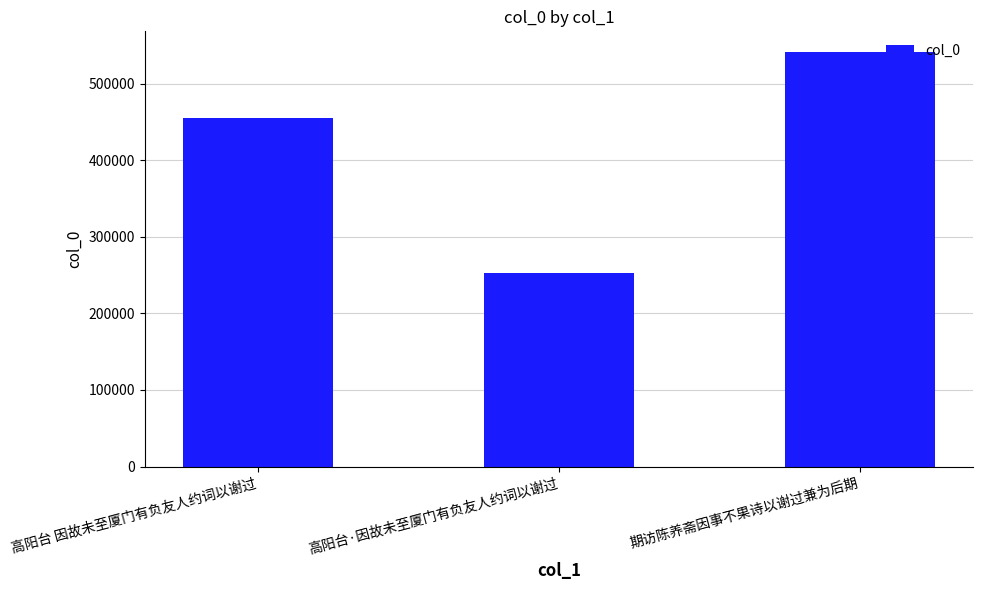

What is the label of the 3rd bar from the right?

高阳台 因故未至厦门有负友人约词以谢过